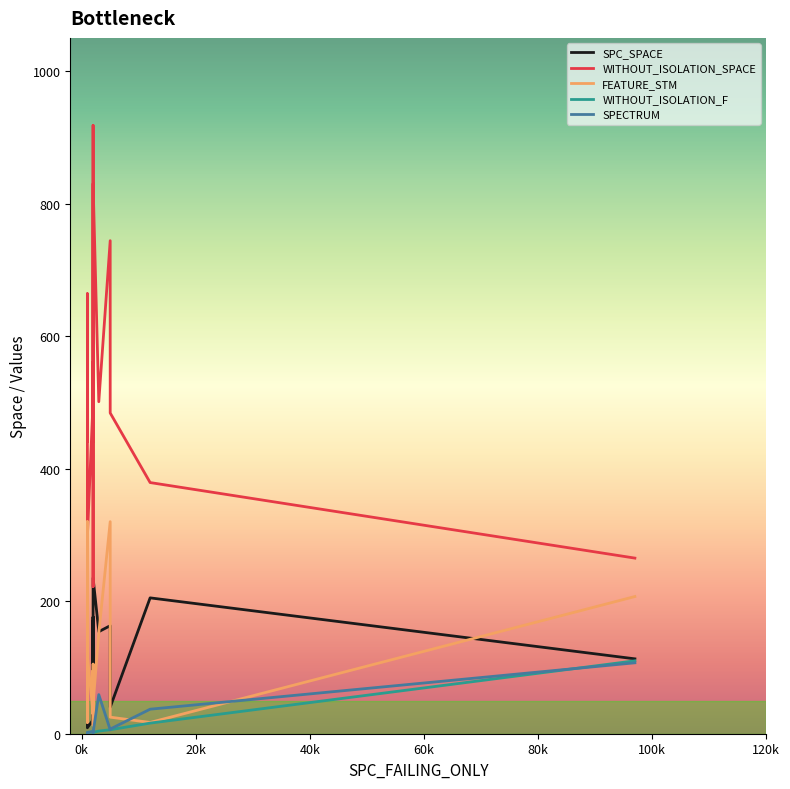

The value of WITHOUT_ISOLATION_SPACE at 80k is 531. True or false?

False